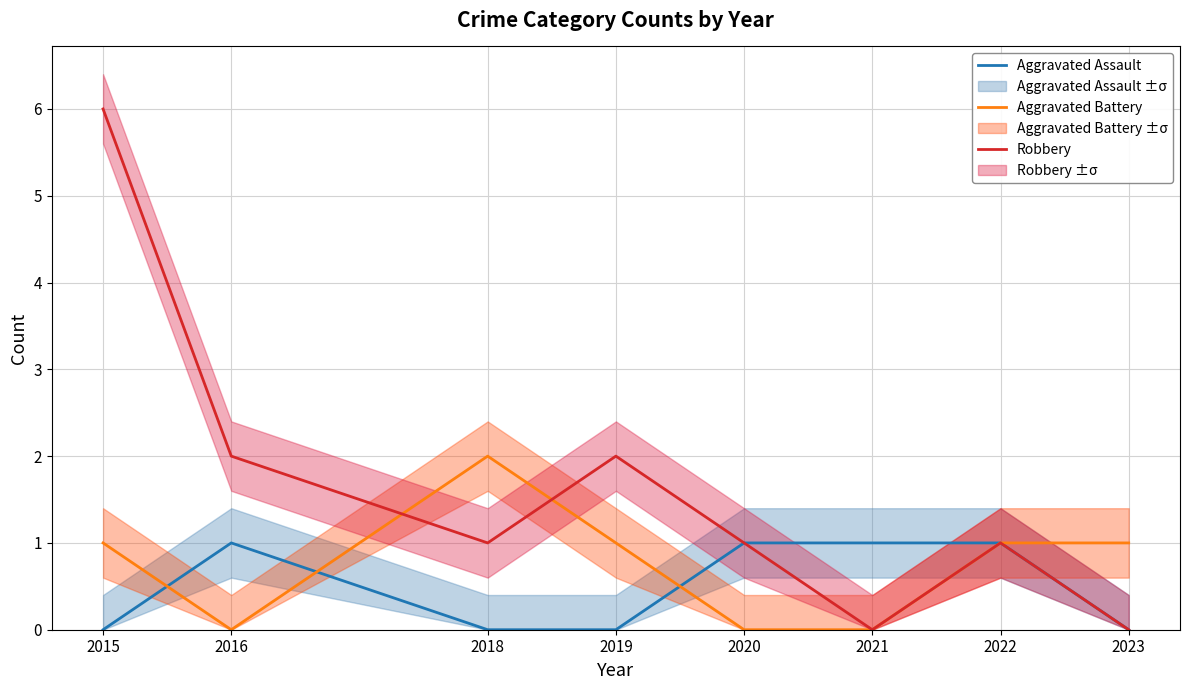

The value of Aggravated Battery at 2022 is 0. True or false?

False